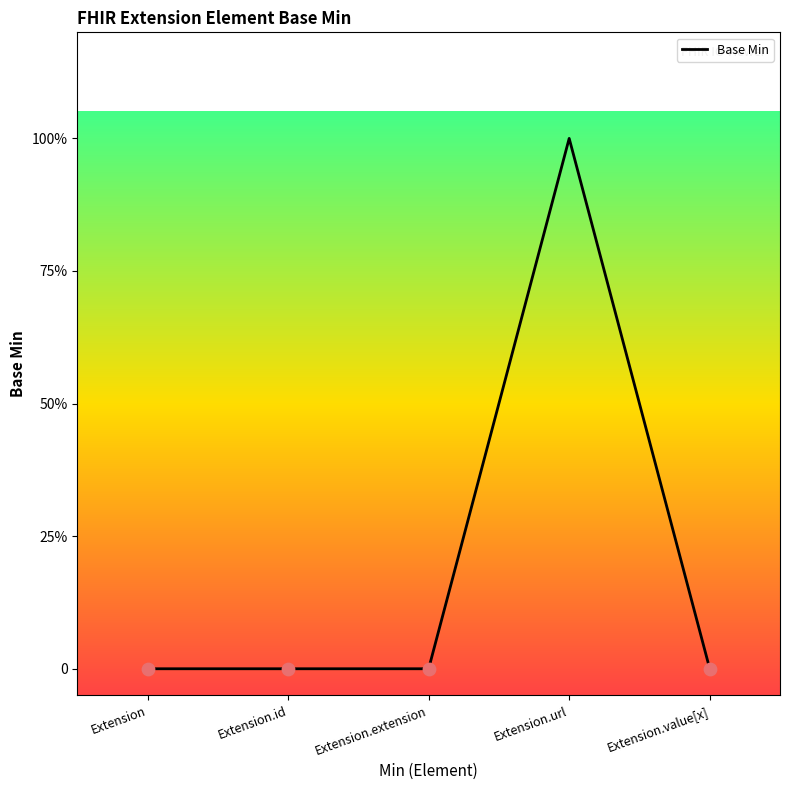

What is the change in value from Extension.extension to Extension.url?

+1